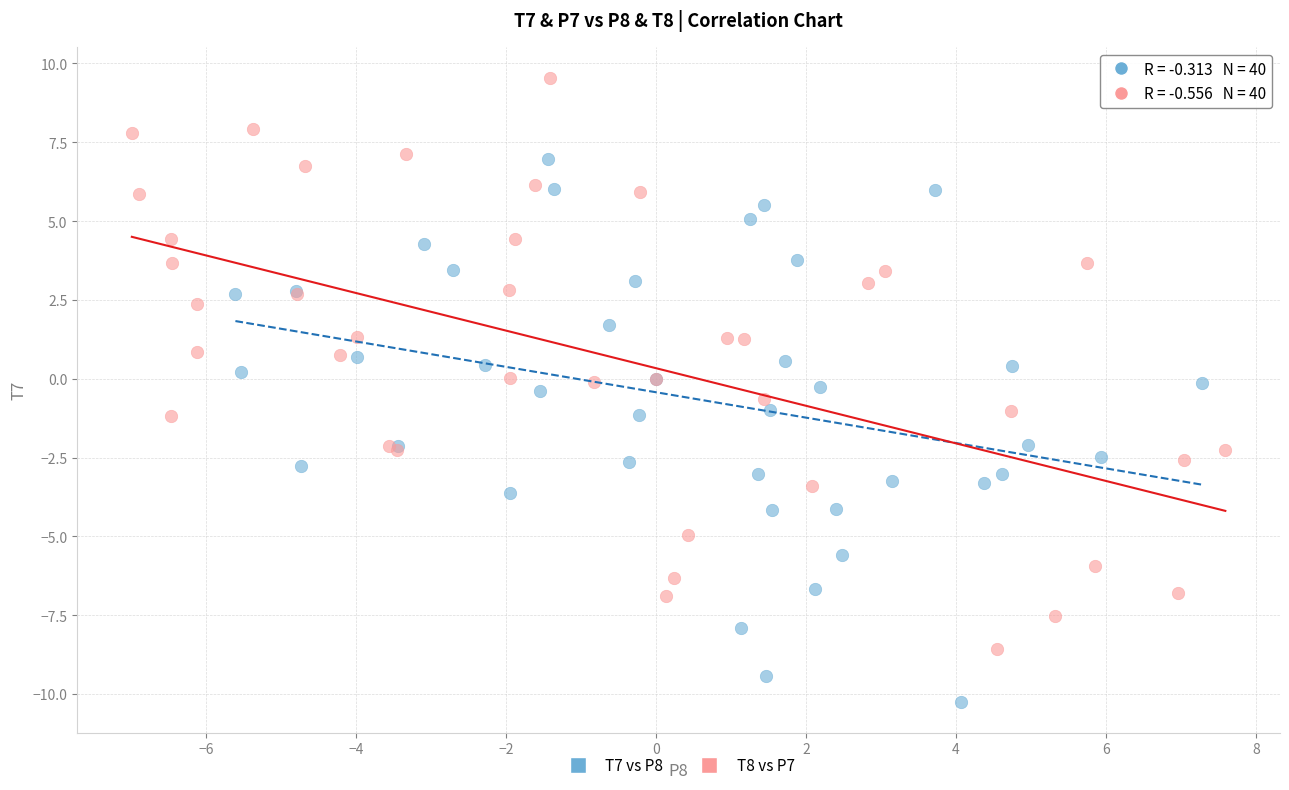

Which series has the widest spread of Y values?

T8 vs P7